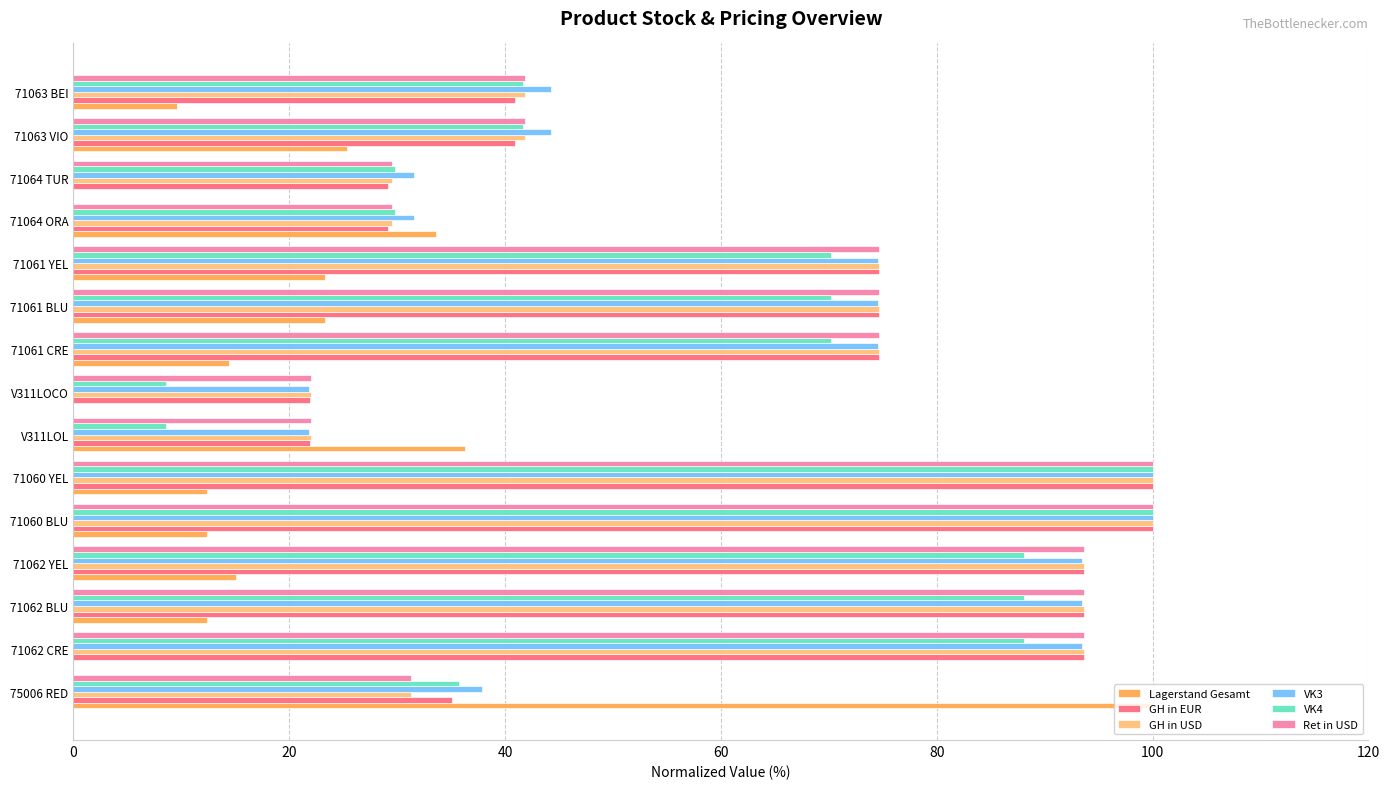

Count the number of categories in the chart.

15